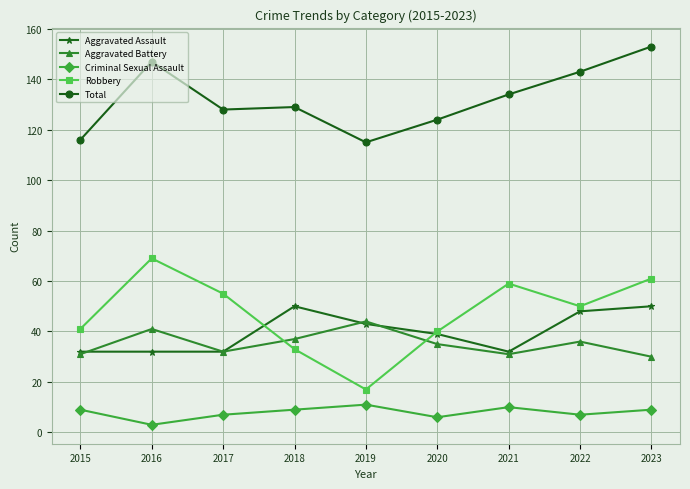

Does the chart display data point markers on the line(s)?

Yes